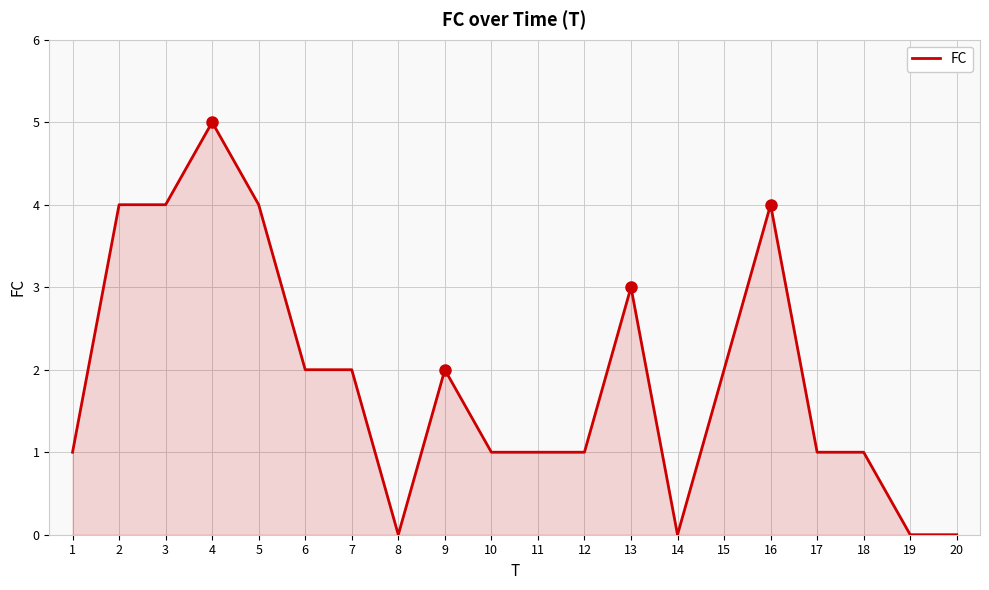

Which category has the highest value across all series?

4